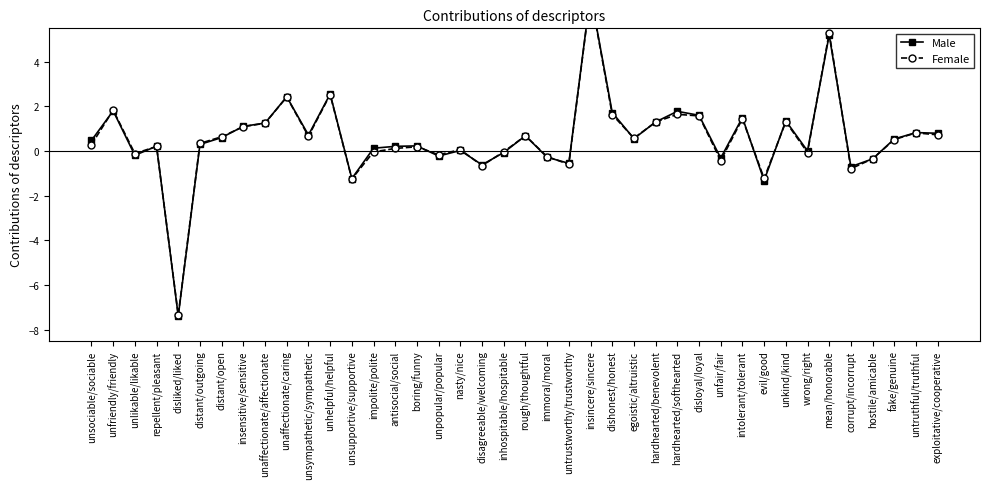

Reading left to right, extract all data points from this chart.

Male: 0.5	1.8	-0.2	0.2	-7.4	0.3	0.6	1.1	1.3	2.4	0.7	2.6	-1.2	0.1	0.2	0.2	-0.2	0.0	-0.6	-0.1	0.7	-0.3	-0.5	7.0	1.7	0.6	1.3	1.8	1.6	-0.3	1.5	-1.3	1.4	0.0	5.2	-0.7	-0.4	0.5	0.8	0.8
Female: 0.3	1.8	-0.1	0.2	-7.4	0.3	0.6	1.1	1.2	2.4	0.7	2.5	-1.2	-0.0	0.1	0.2	-0.2	0.1	-0.7	-0.0	0.7	-0.2	-0.6	7.0	1.6	0.6	1.3	1.6	1.6	-0.4	1.4	-1.2	1.3	-0.1	5.3	-0.8	-0.3	0.5	0.8	0.7